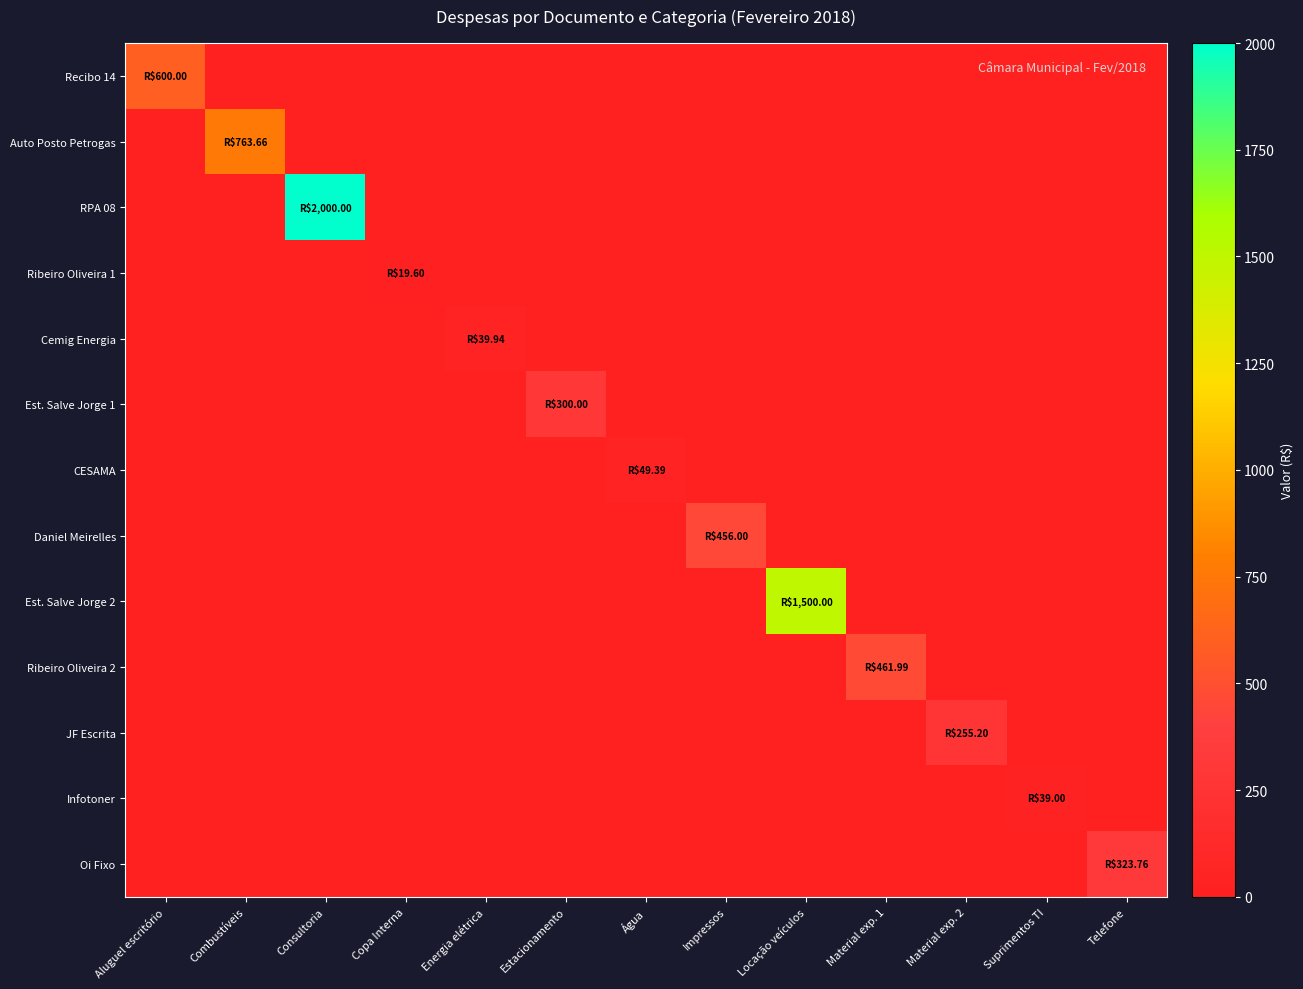

Rank the series by their maximum value, from highest to lowest.

RPA 08, Est. Salve Jorge 2, Auto Posto Petrogas, Recibo 14, Ribeiro Oliveira 2, Daniel Meirelles, Oi Fixo, Est. Salve Jorge 1, JF Escrita, CESAMA, Cemig Energia, Infotoner, Ribeiro Oliveira 1